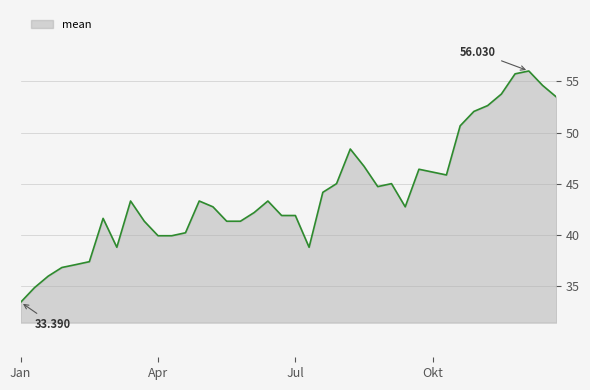

What is the greatest value displayed?

56.0